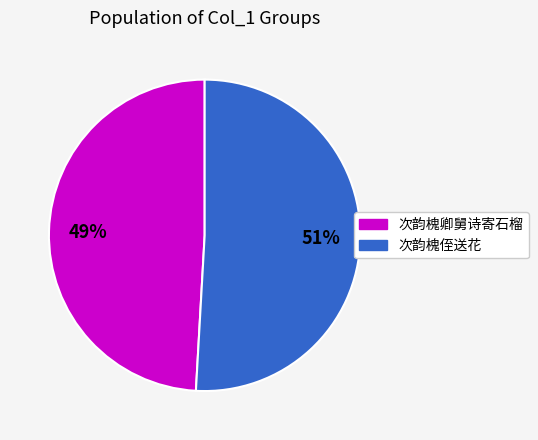

Which slice represents more than half of the pie?

次韵槐侄送花